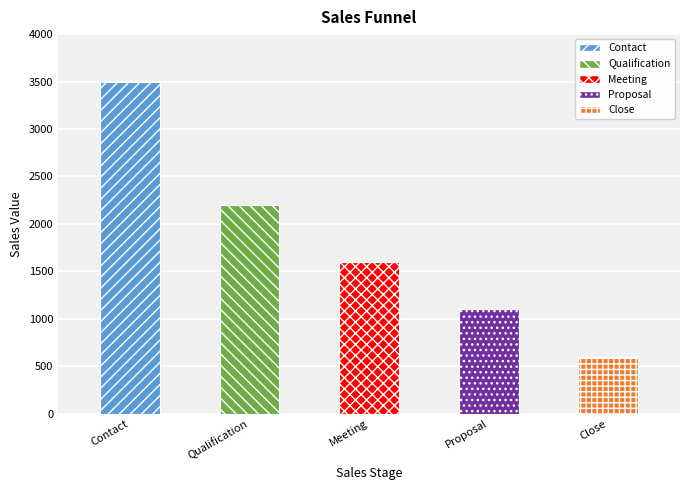

Is it true that the value at Contact is 3500?

True